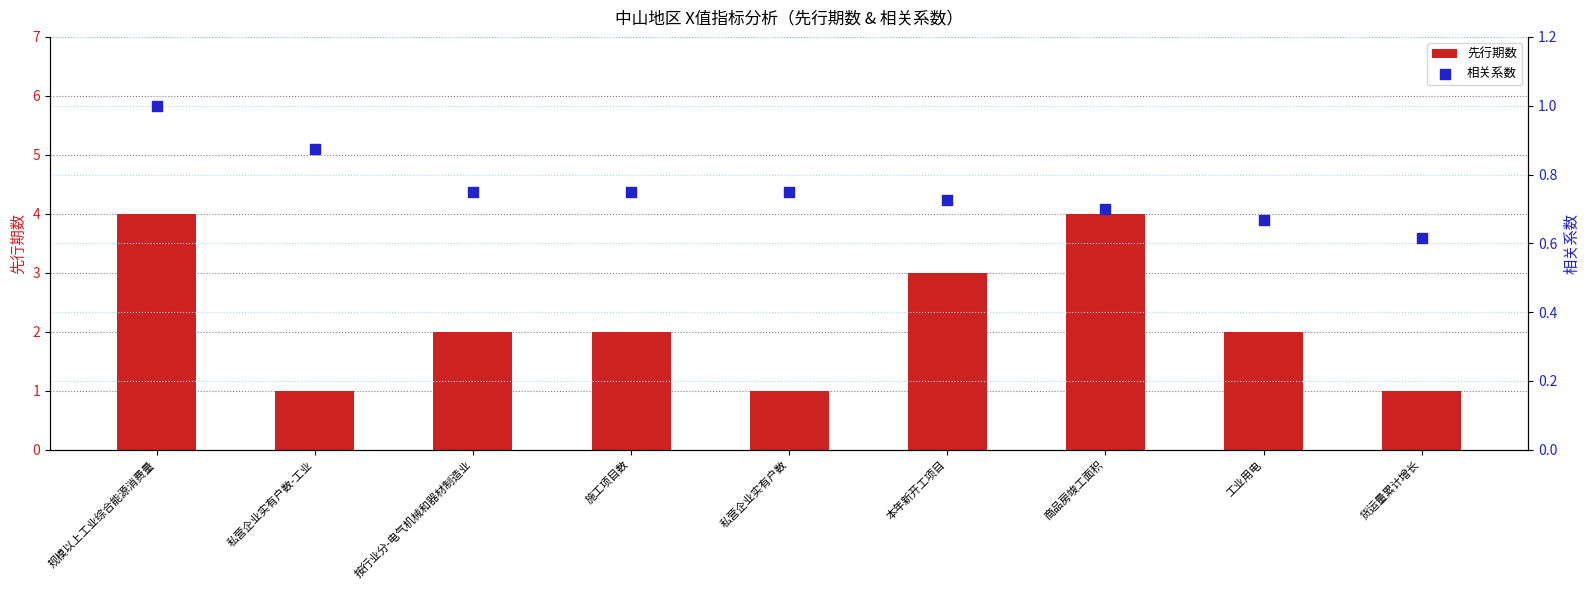

Which series contains the highest Y value?

先行期数